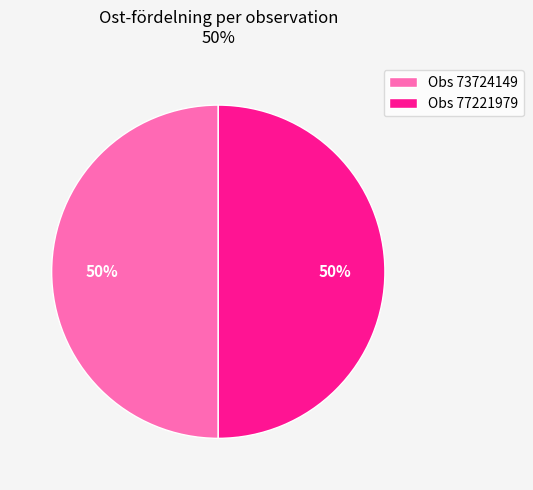

To the nearest percent, what percentage of the pie is Obs 73724149?

50%